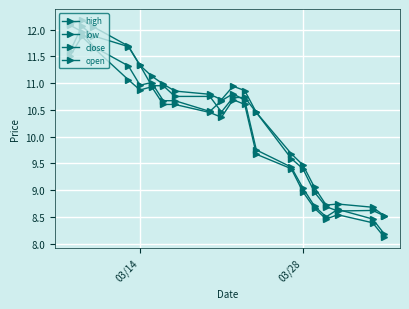

How many distinct data groups are displayed?

4